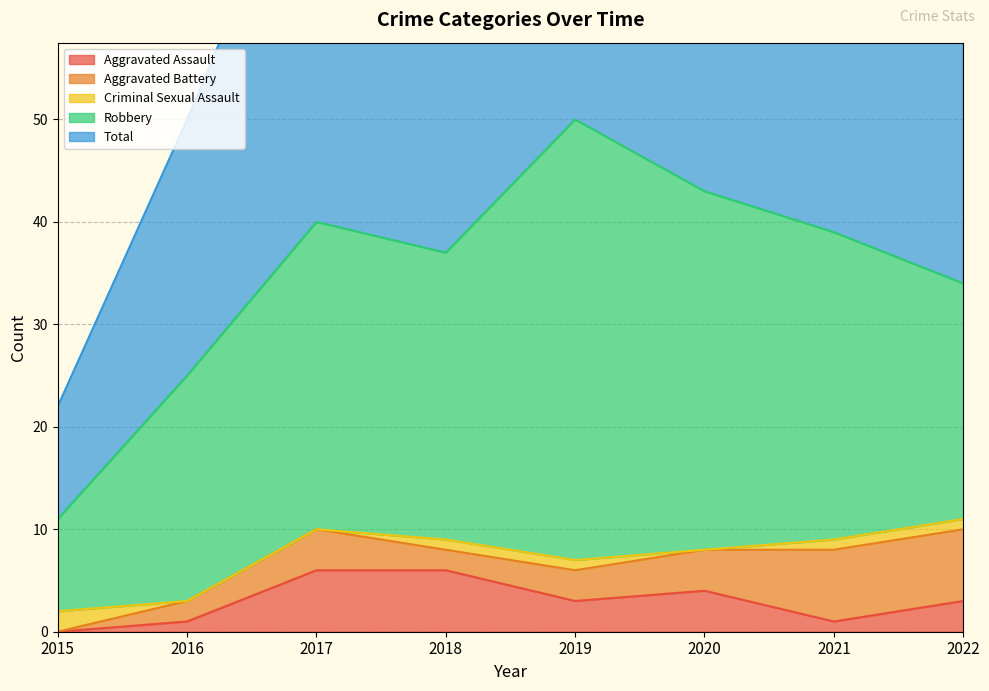

What is the difference between the maximum and minimum values in the Aggravated Assault series?

6